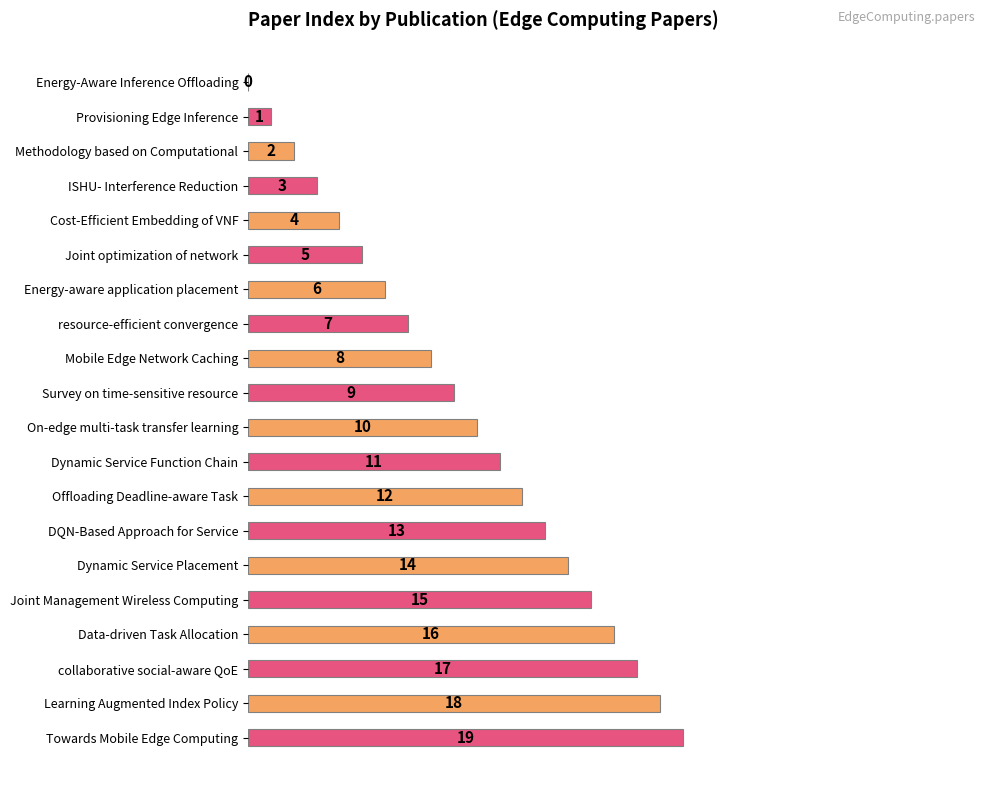

What is the approximate value at ISHU- Interference Reduction?

3